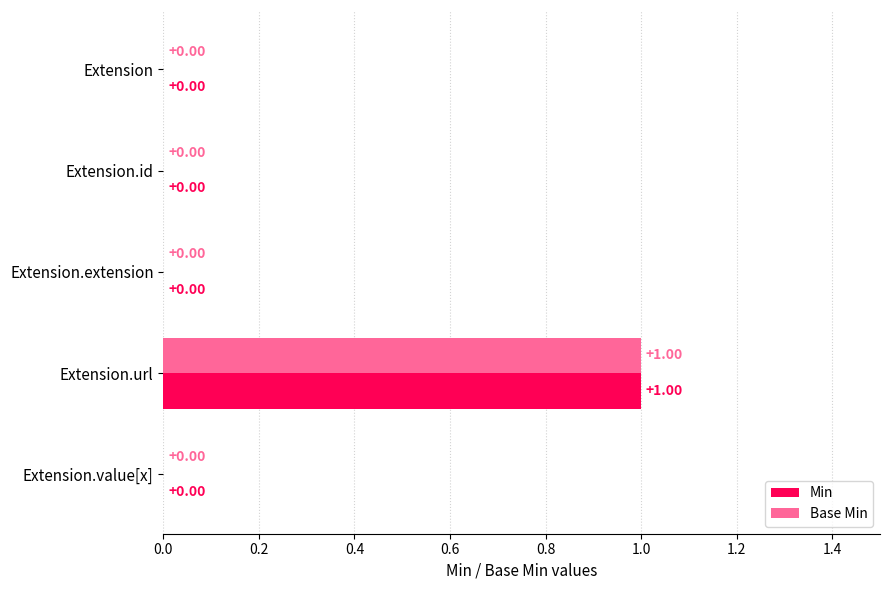

How many values in Min are above zero?

1